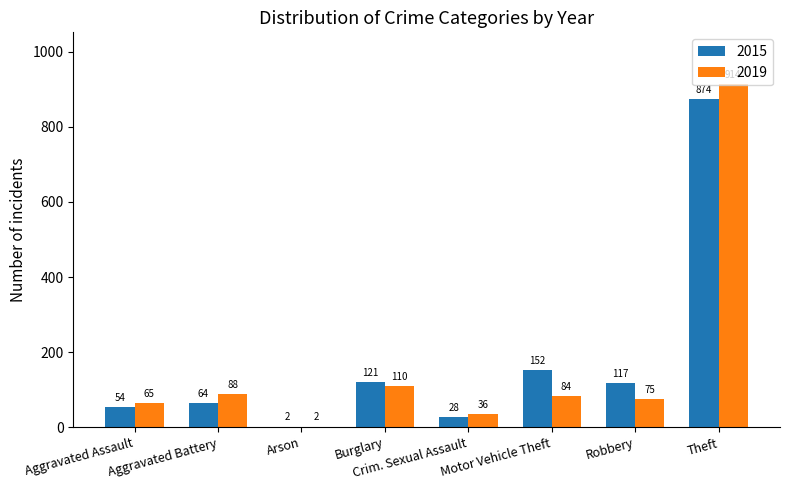

Is it true that 2019 equals 33 at Motor Vehicle Theft?

False